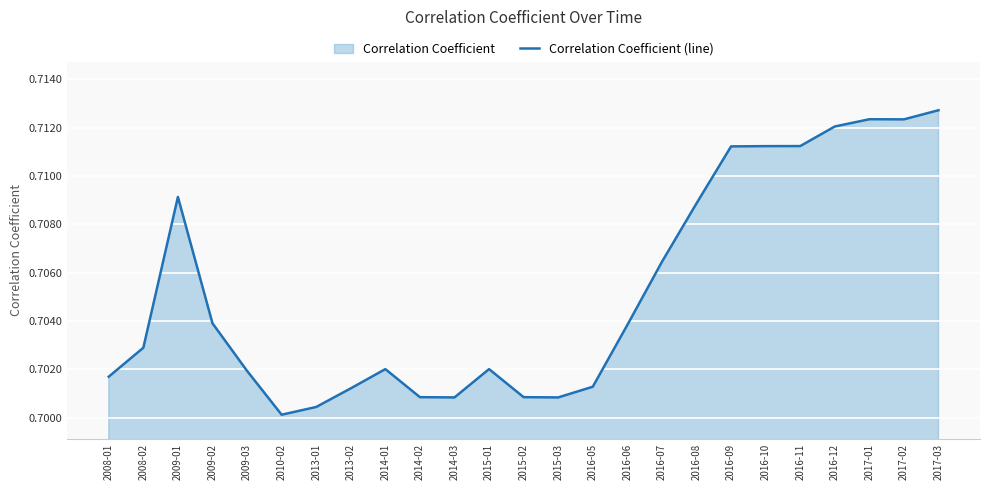

Which label corresponds to the largest value in the chart?

2017-03